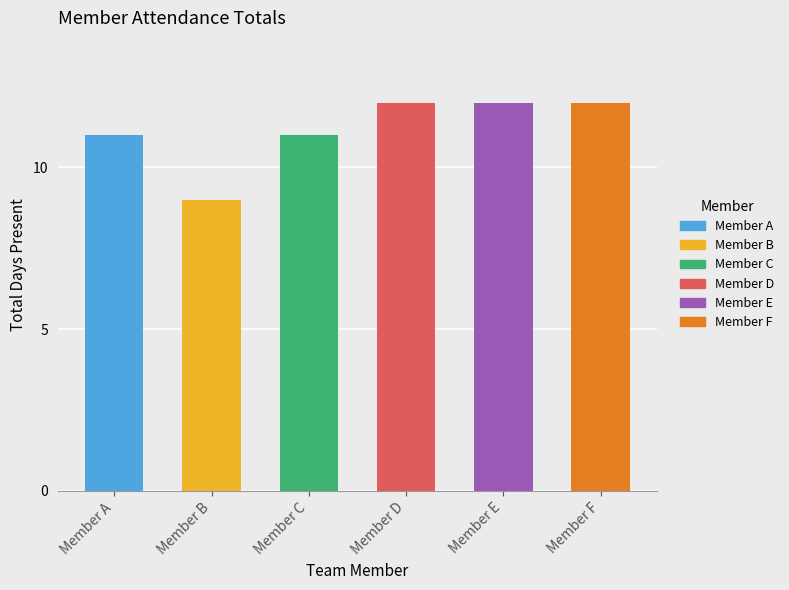

List the labels in order of value, largest first.

Member D, Member E, Member F, Member A, Member C, Member B